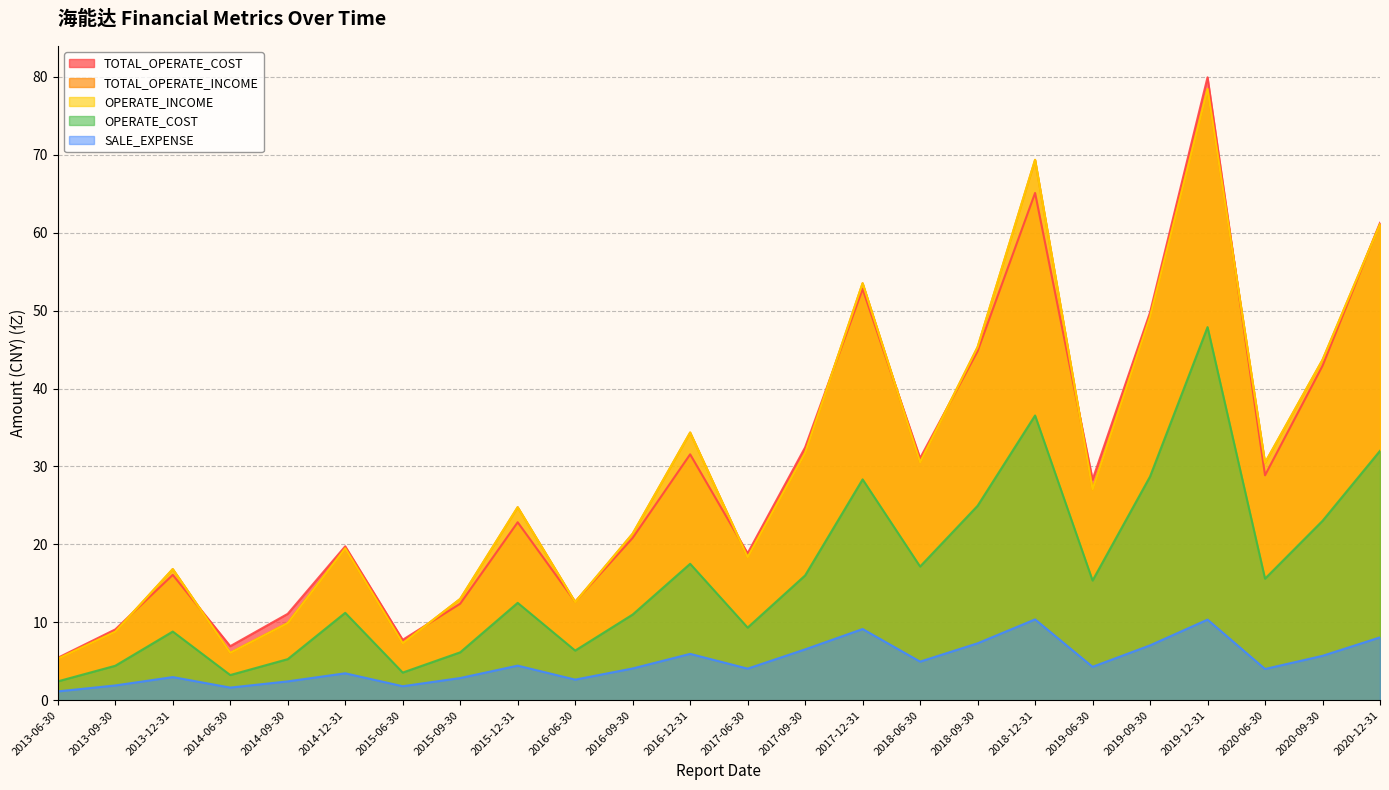

What is the value of the TOTAL_OPERATE_COST point at the 6th from the left?

19.8